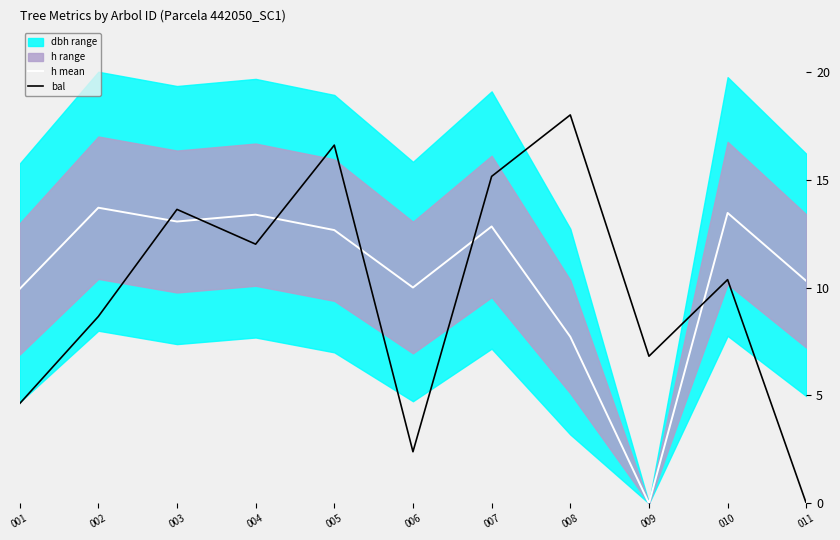

What is the spread (max minus min) of values at 007?

2.3